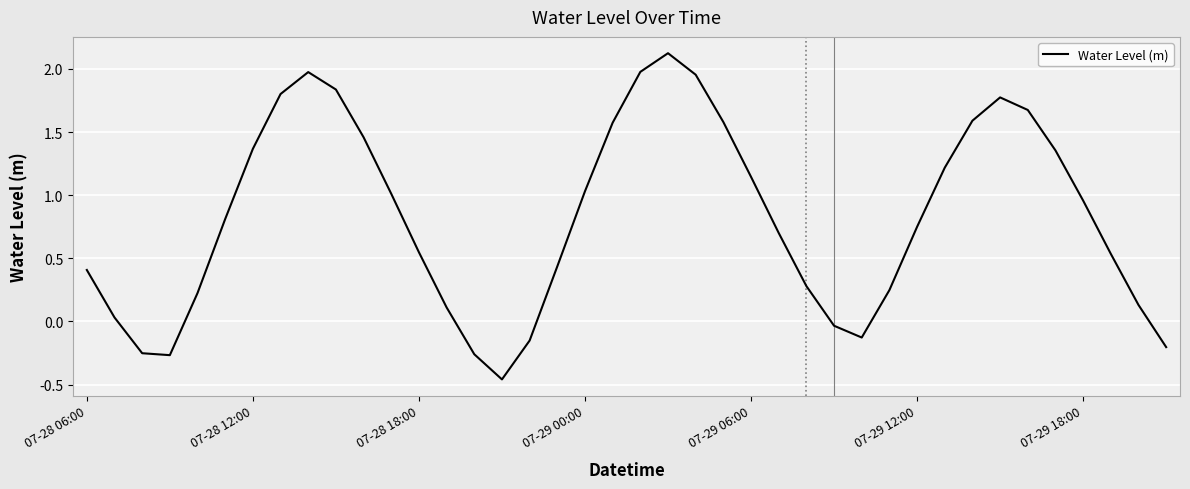

How many lines are shown in the chart?

1